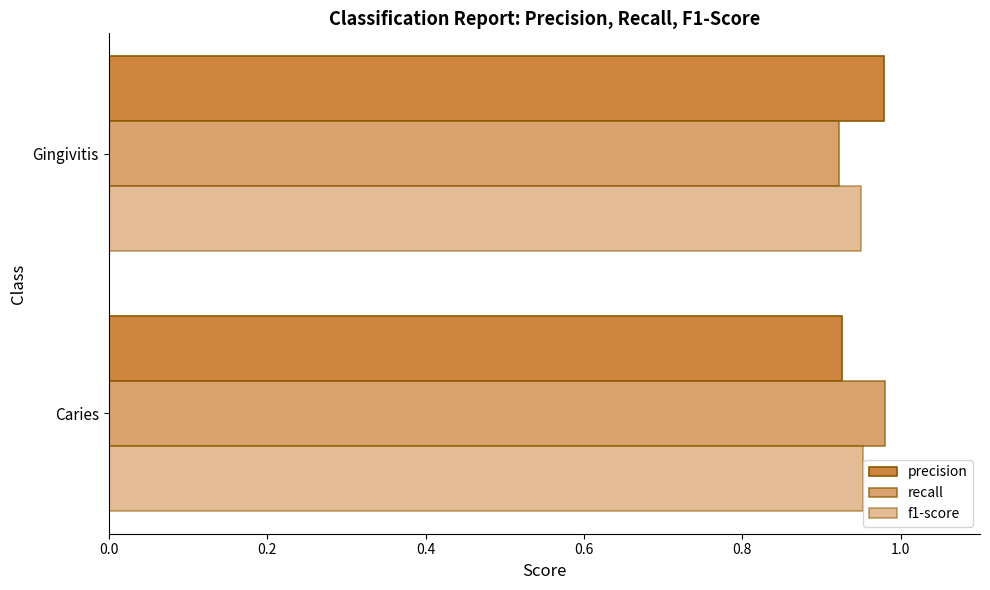

How many series are shown in this chart?

3